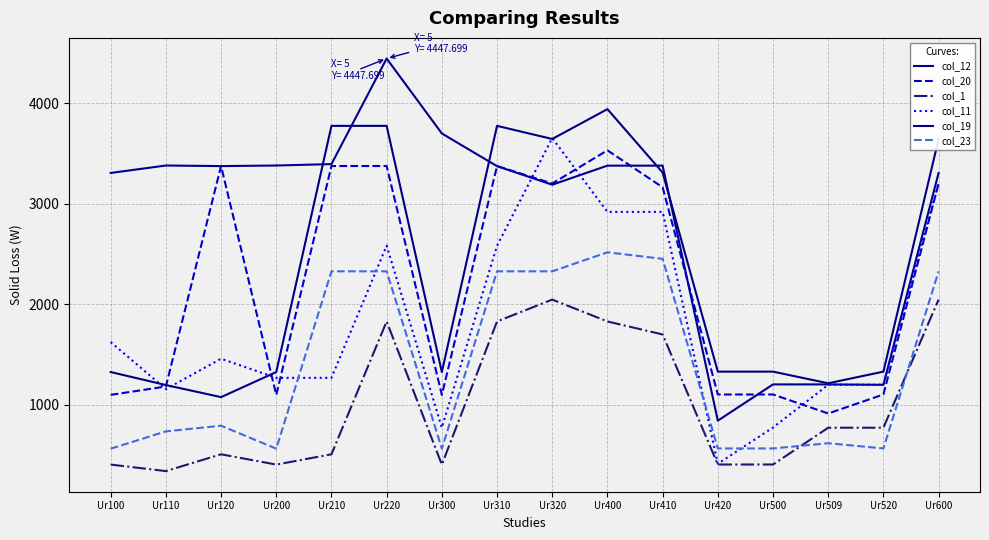

What is the total value across all series at Ur220?

18343.8